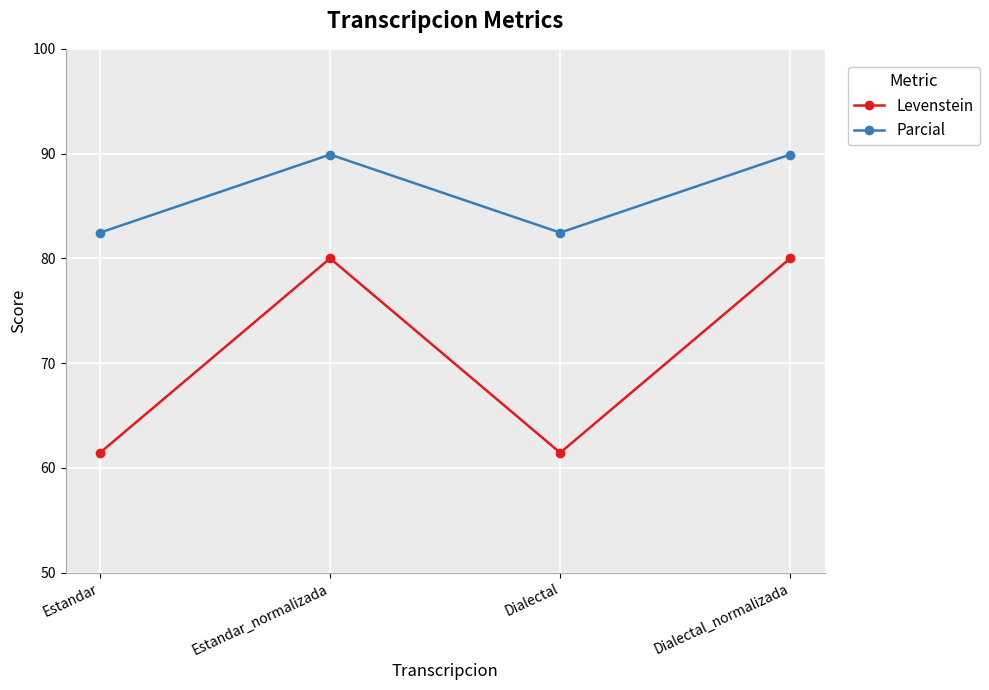

Between Dialectal and Dialectal_normalizada, which series saw the biggest shift?

Levenstein